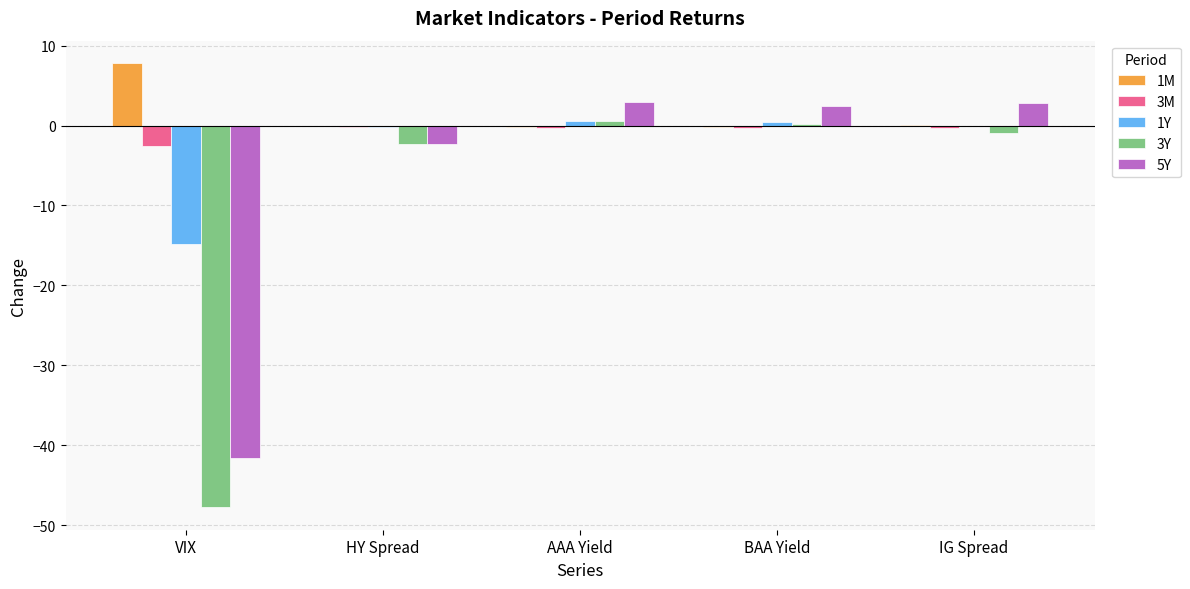

What is the sum of all 1M values?

7.5